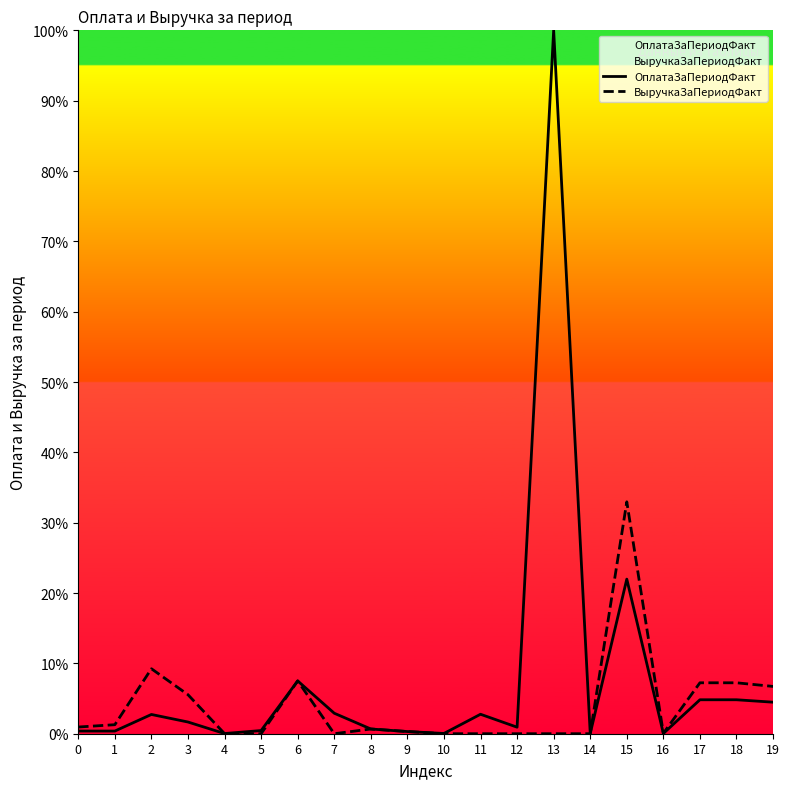

Which series has the widest spread of values?

ОплатаЗаПериодФакт